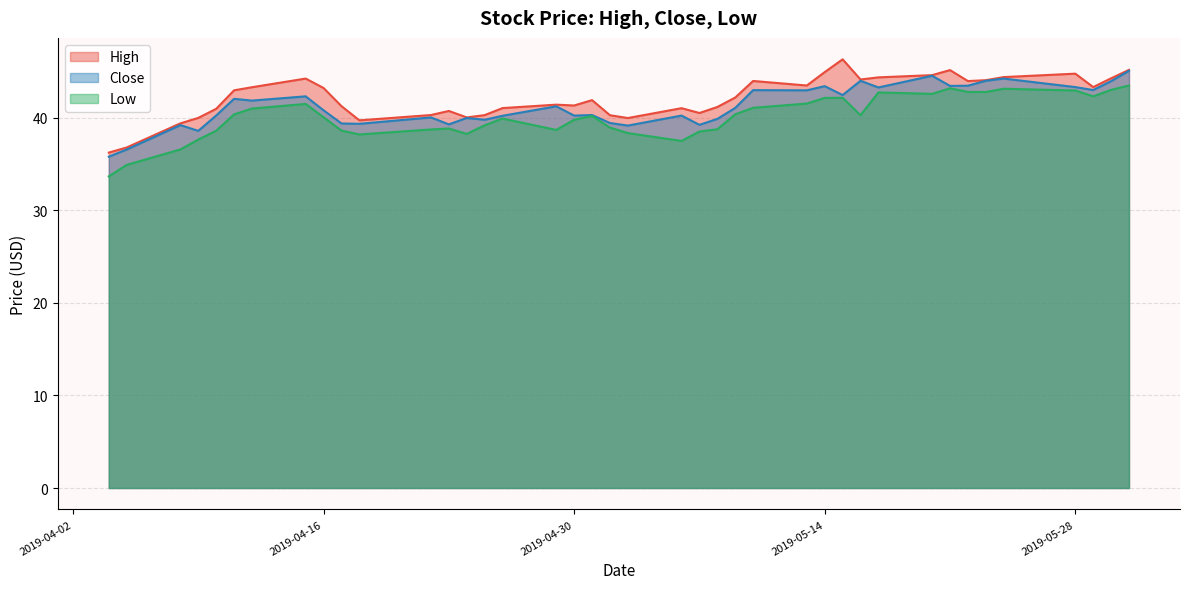

What is the average value of the Low series?

40.1